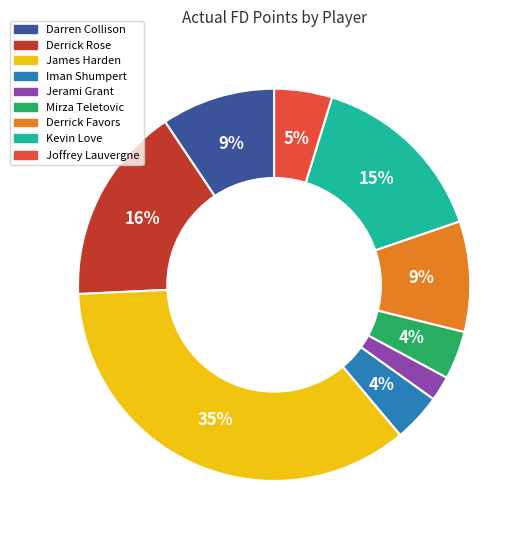

Which has a higher value, Jerami Grant or Mirza Teletovic?

Mirza Teletovic